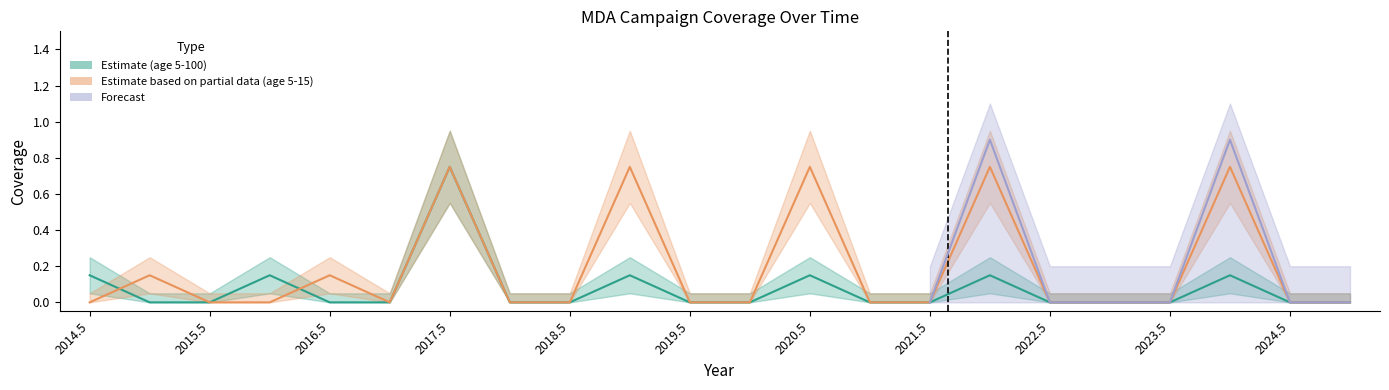

What is the label of the 2nd point from the left?

2015